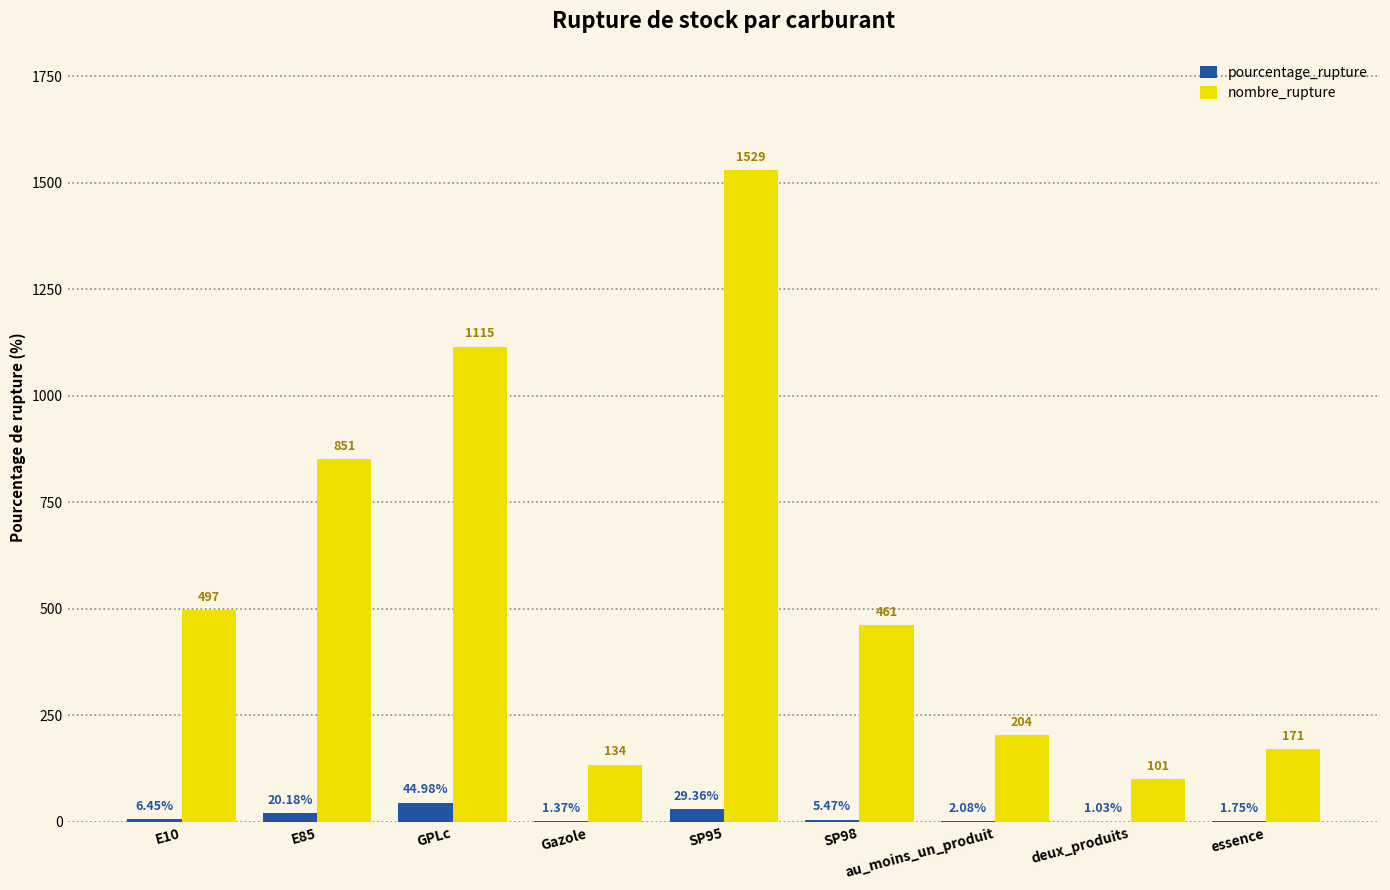

Which series changed the most between GPLc and SP95?

nombre_rupture